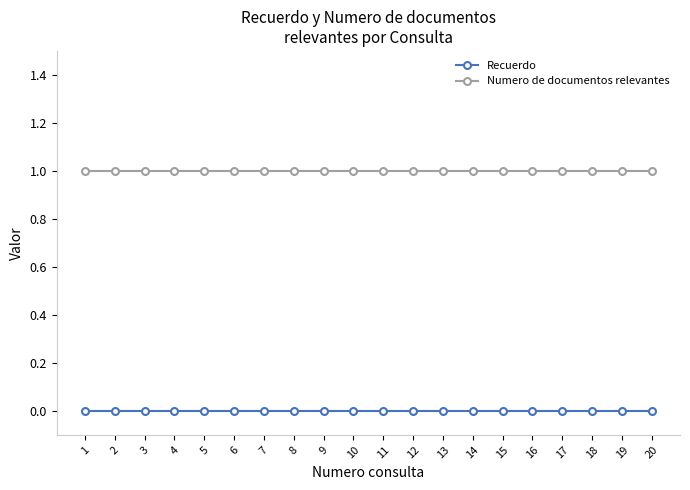

Rank the series by their average value, from highest to lowest.

Numero de documentos relevantes, Recuerdo